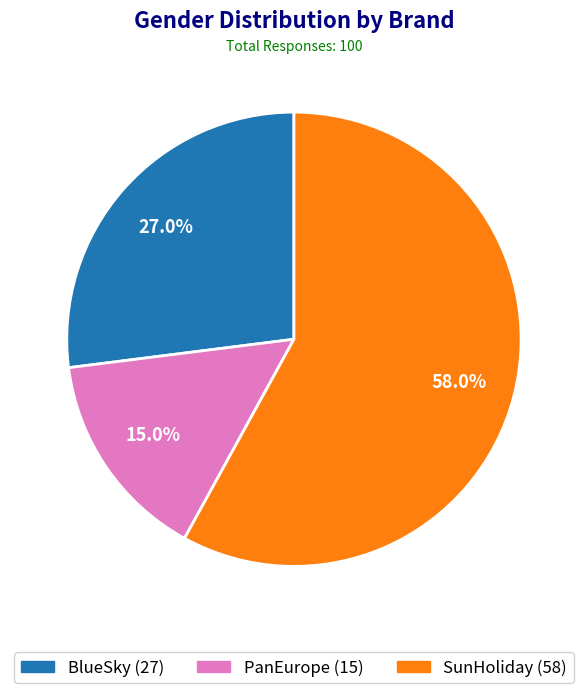

What is the largest slice in the pie chart?

SunHoliday